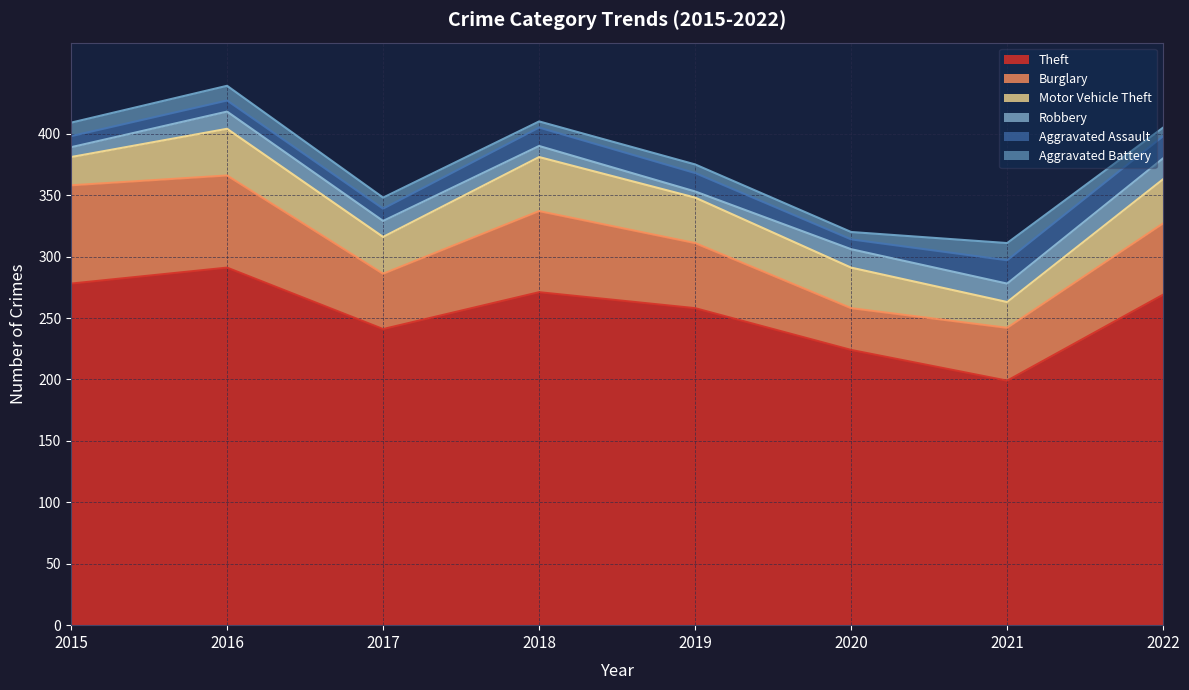

Rank the series by their maximum value, from highest to lowest.

Theft, Burglary, Motor Vehicle Theft, Aggravated Assault, Robbery, Aggravated Battery